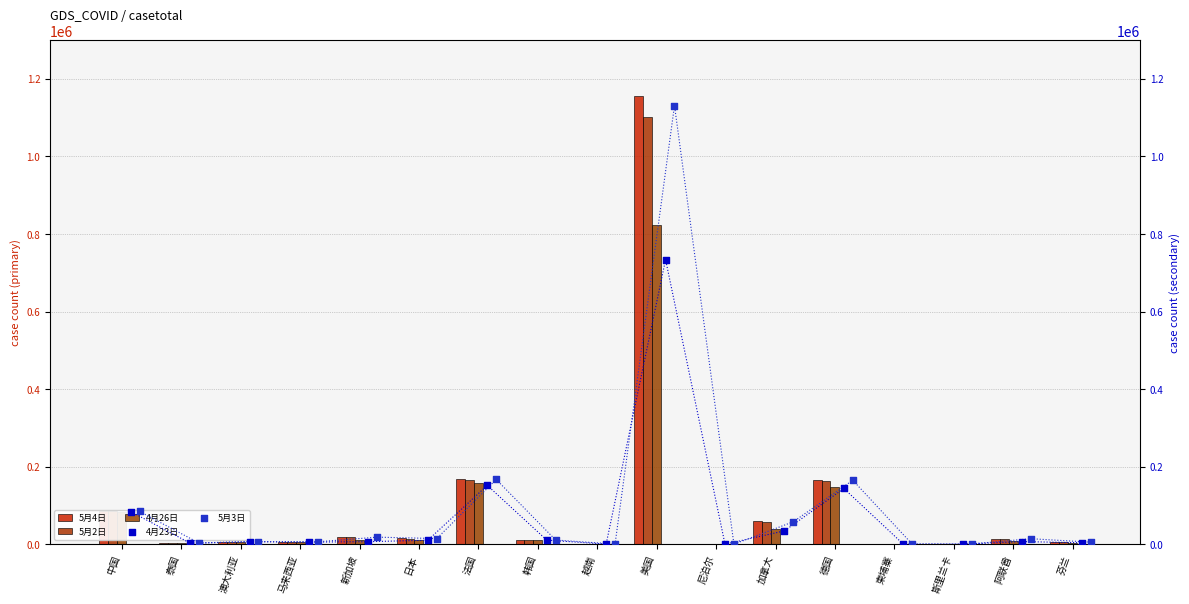

Which series contains the lowest Y value?

4月23日